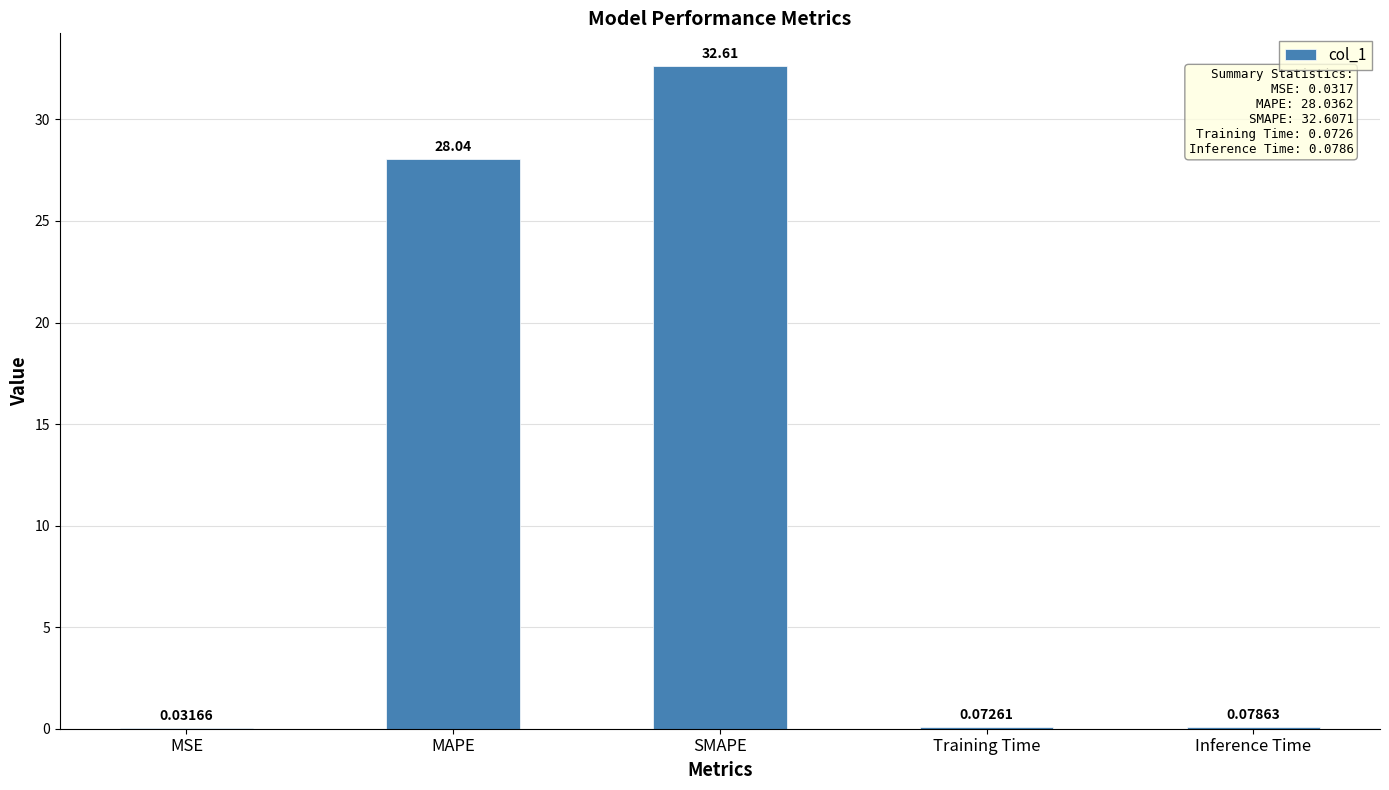

What is the change in value from MAPE to Training Time?

-28.0